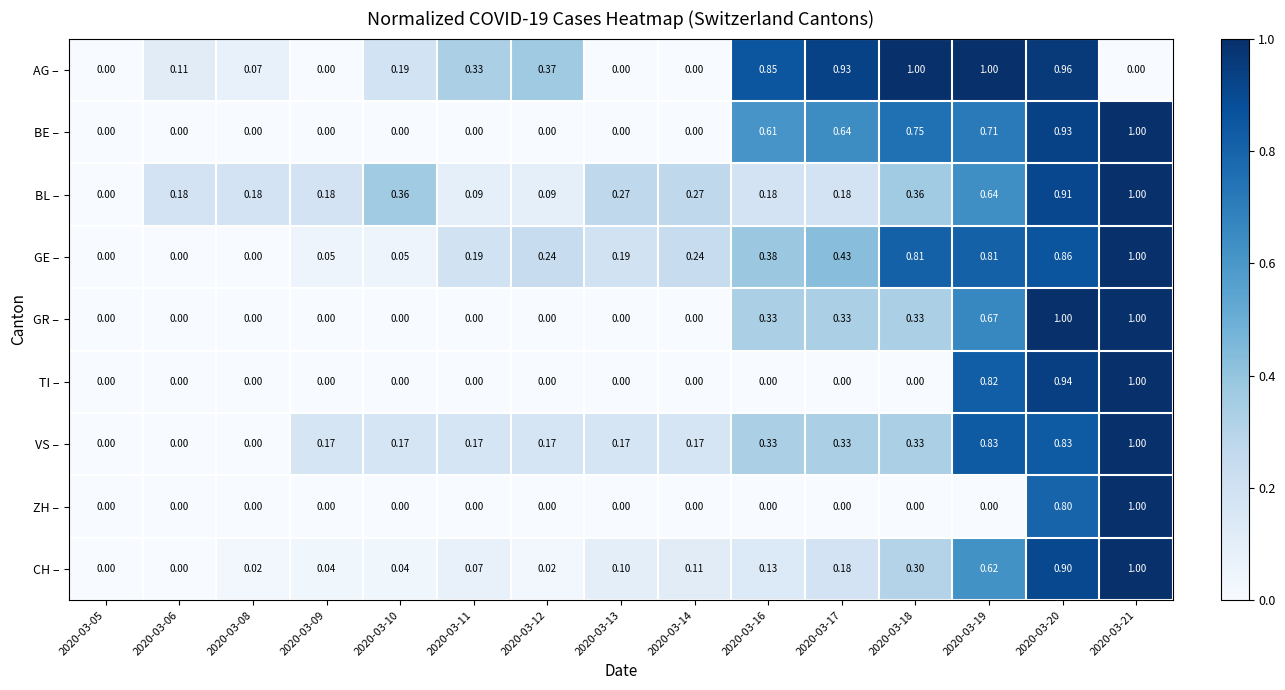

Is the value of BL – at 2020-03-18 greater than the value of CH – at 2020-03-18?

Yes